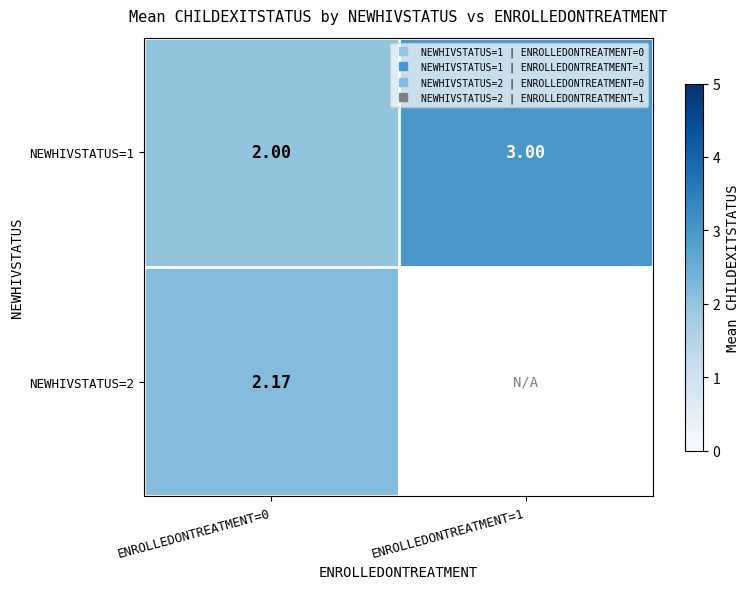

Which series has the largest range (max minus min)?

row_0